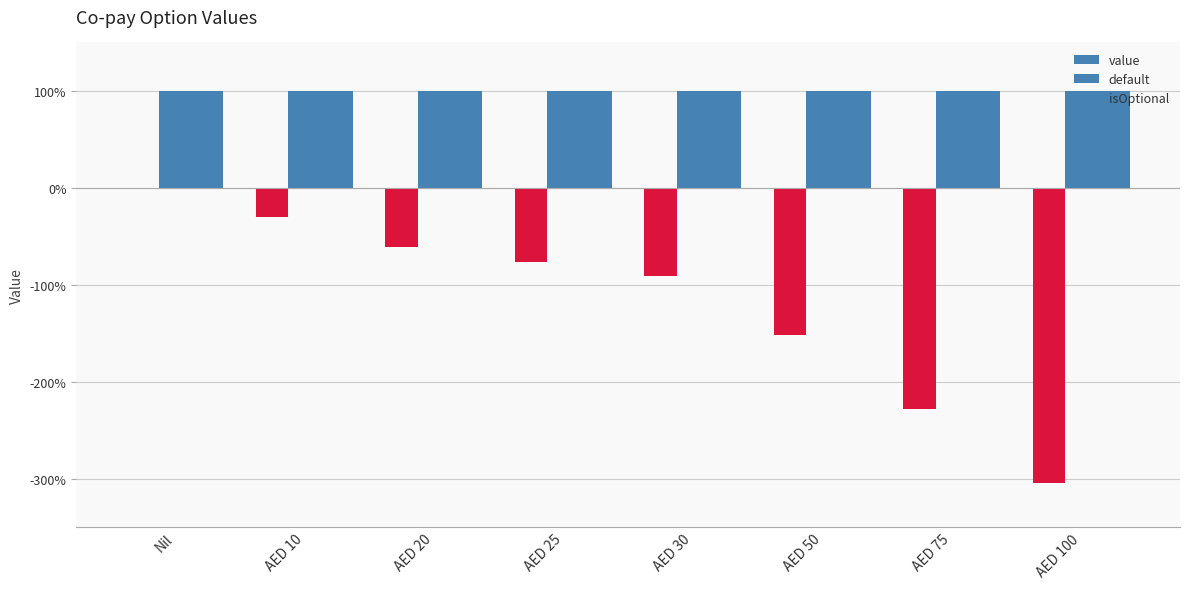

Which series changed the most between AED 10 and AED 30?

value